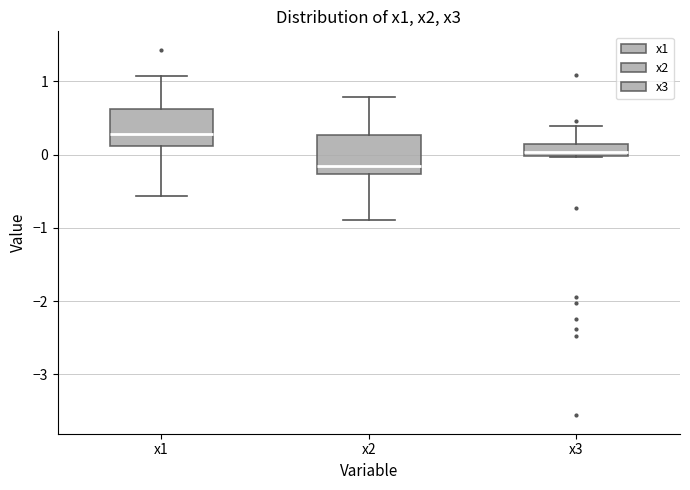

Reading left to right, read every box against the y-axis: the position of its median line, the range the box covers, and the ends of its whiskers. The values are not printed on the chart, so give them approximately, as read against the axis.

x1: median 0.3, box 0.1 to 0.6, whiskers -0.6 to 1.1
x2: median -0.2, box -0.3 to 0.3, whiskers -0.9 to 0.8
x3: median 0.0 (just above the box's lower edge), box 0.0 to 0.2, whiskers 0.0 to 0.4